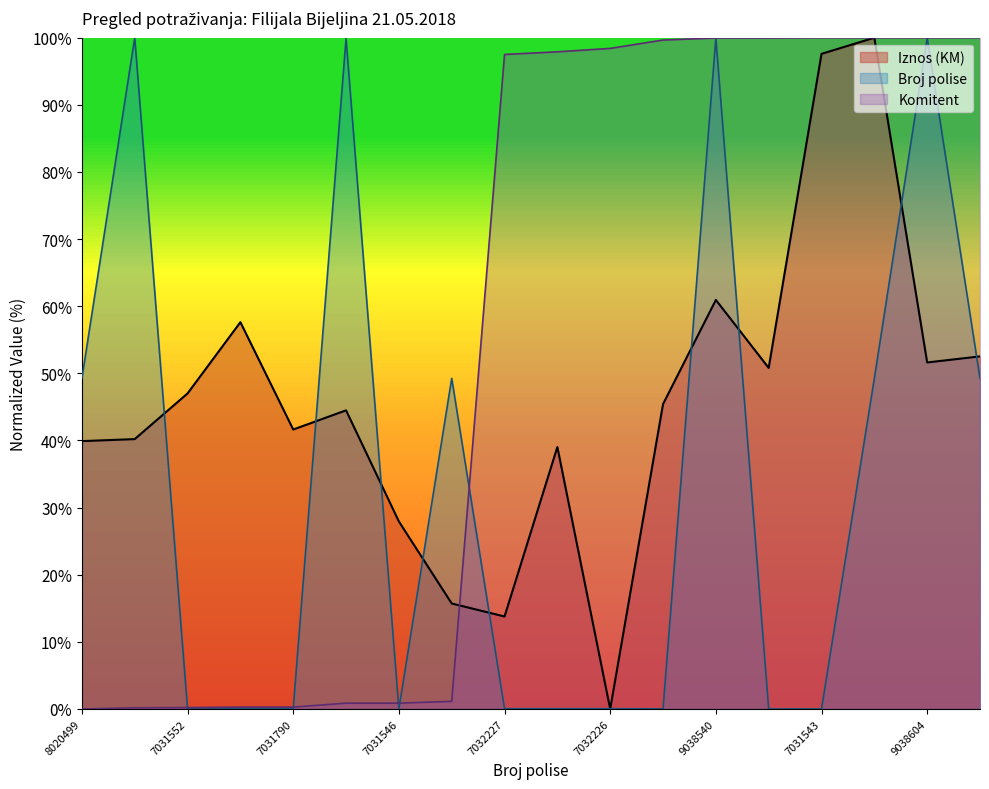

Rank the categories by Komitent value from lowest to highest.

8020499, 9039283, 7031552, 7031785, 7031790, 9037136, 7031546, 8020479, 7032227, 7032246, 7032226, 7031789, 9038540, 7031449, 7031543, 8020344, 9038604, 8020349